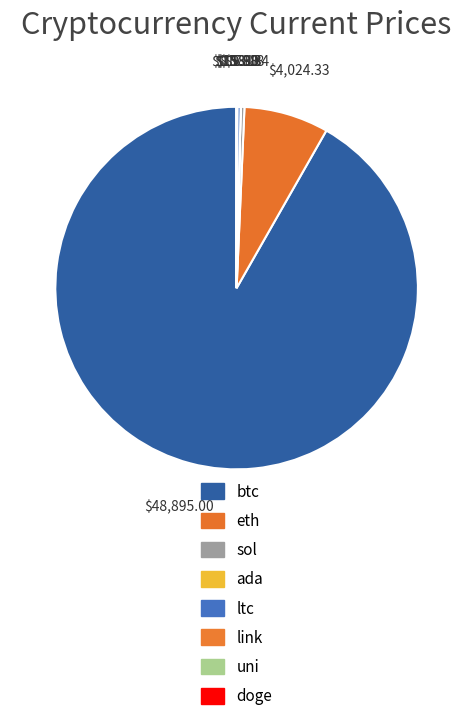

Between link and uni, which is larger?

link